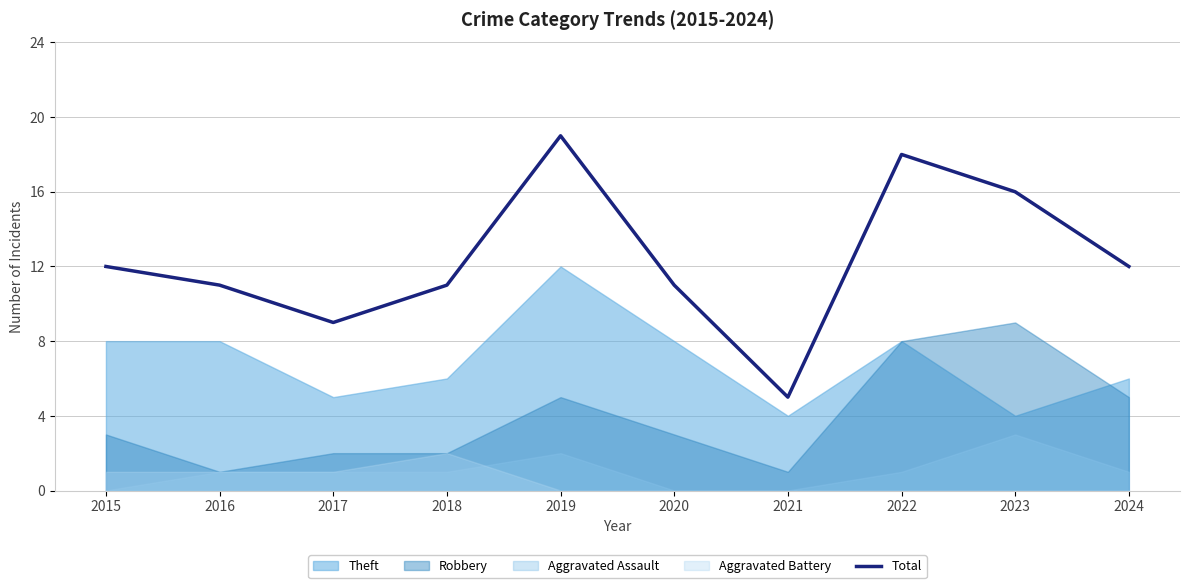

Reading left to right, transcribe all the data shown in this chart.

2015=12	2016=11	2017=9	2018=11	2019=19	2020=11	2021=5	2022=18	2023=16	2024=12